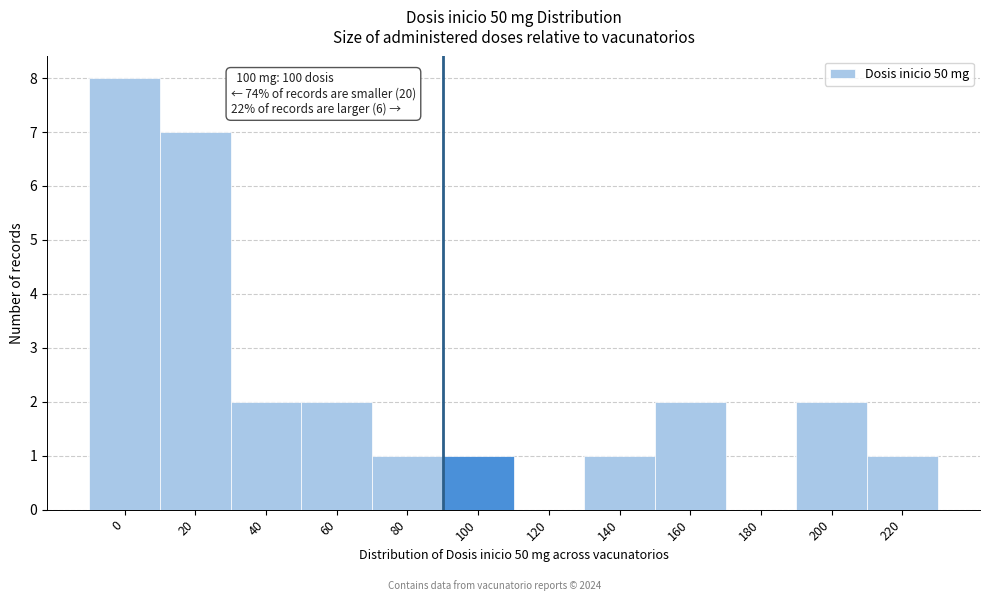

Reading left to right, list all the values displayed in this chart.

0=8	20=7	40=2	60=2	80=1	100=1	120=0	140=1	160=2	180=0	200=2	220=1